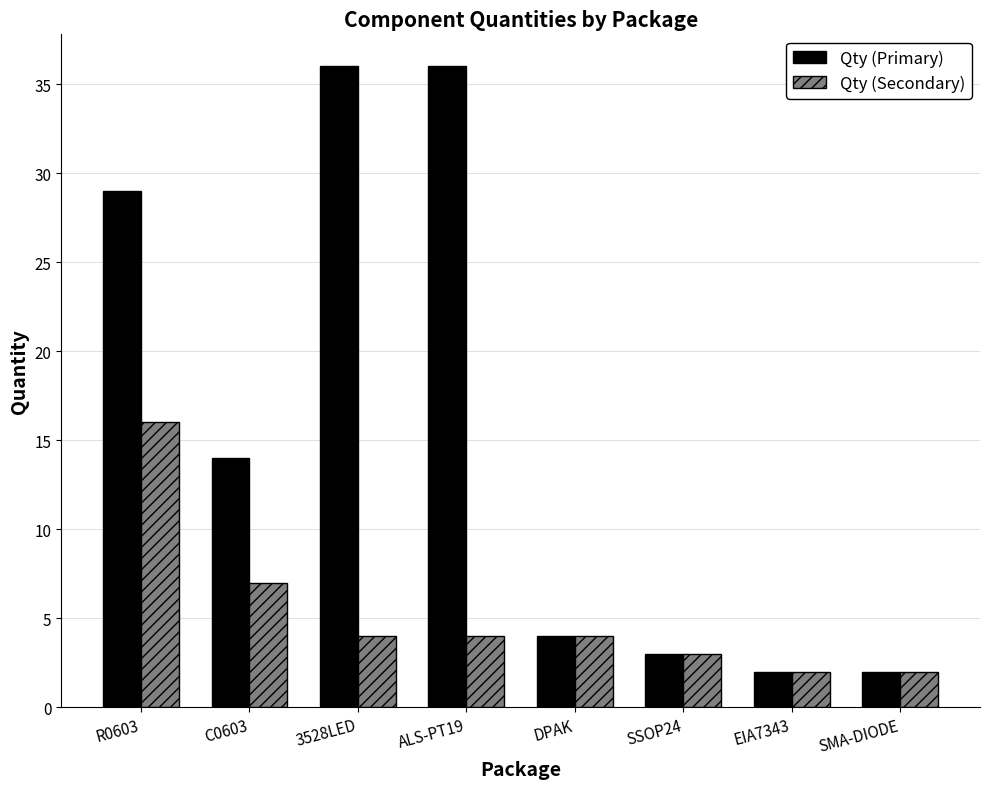

Where is Qty (Secondary) nearest to the value 9?

C0603